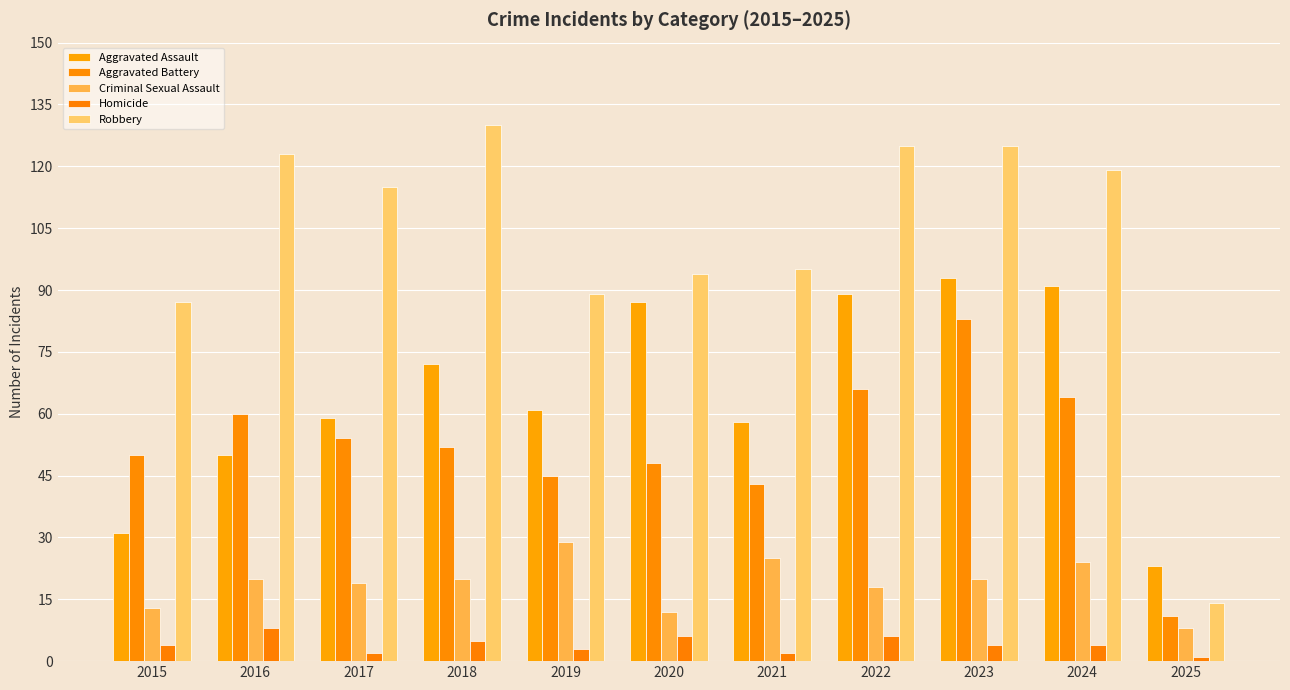

Rank the series at 2021 from highest to lowest value.

Robbery, Aggravated Assault, Aggravated Battery, Criminal Sexual Assault, Homicide